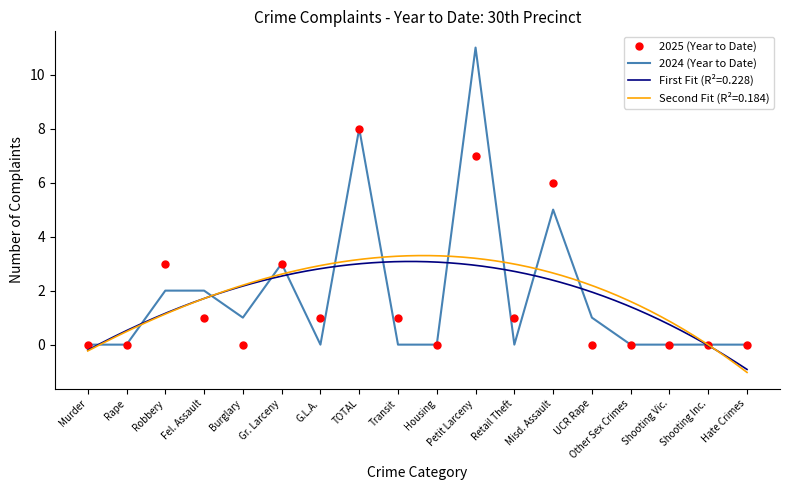

What is the highest value of the 2025 (Year to Date) series?

8